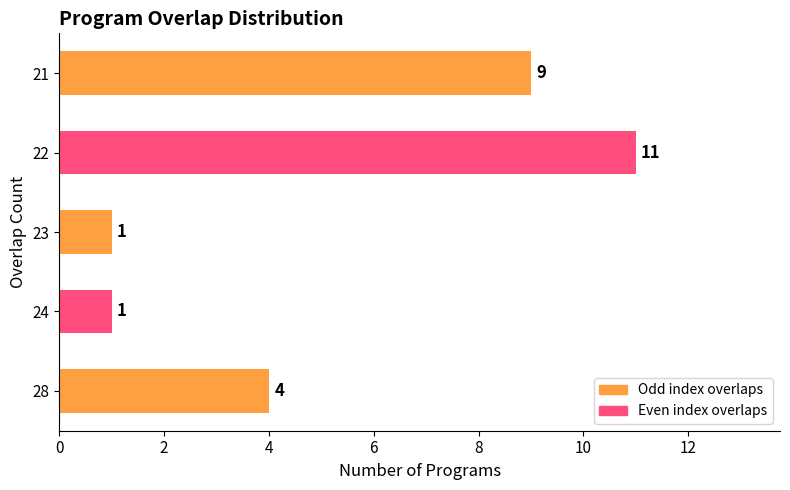

What is the difference between the maximum and minimum values?

10